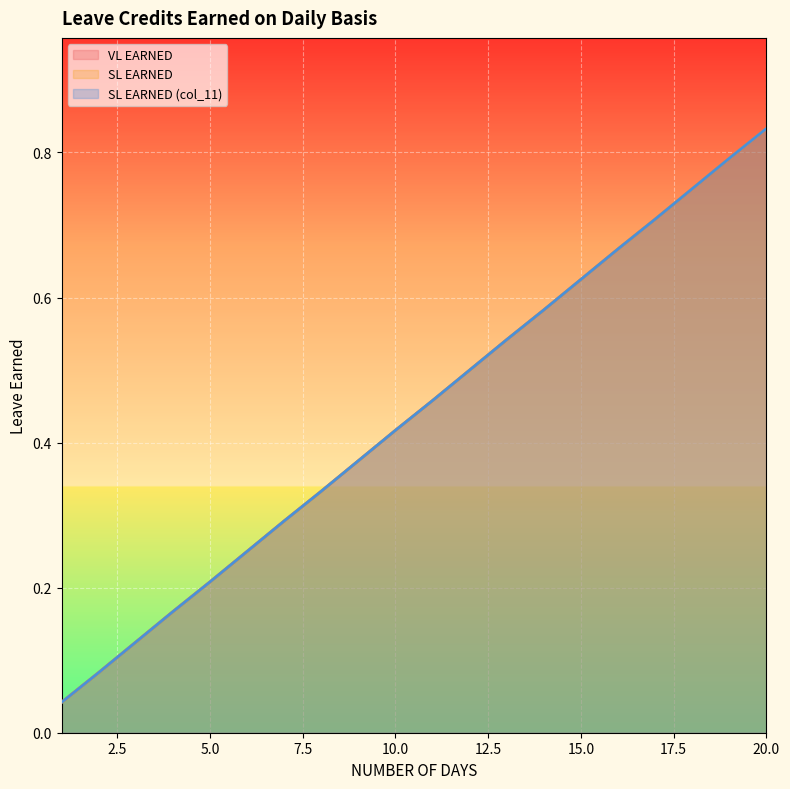

Between 13 and 8, which is larger?

13